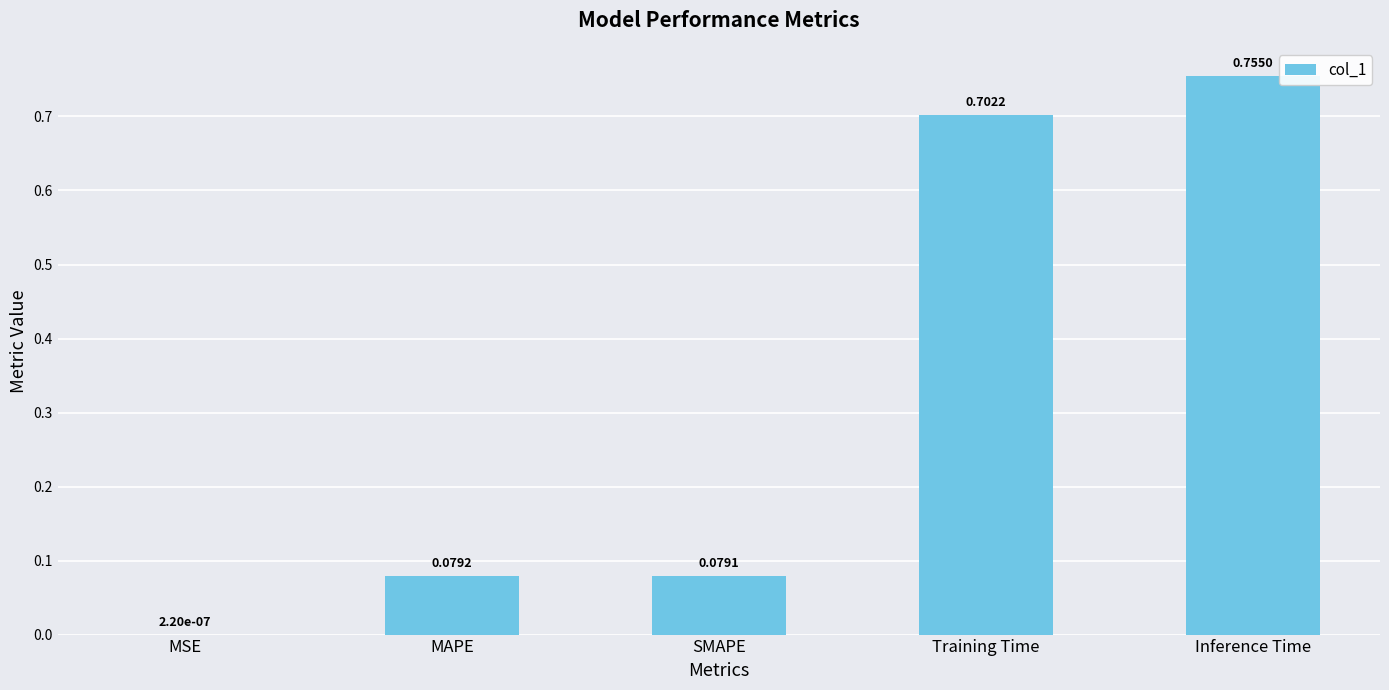

How many categories are shown in the chart?

5